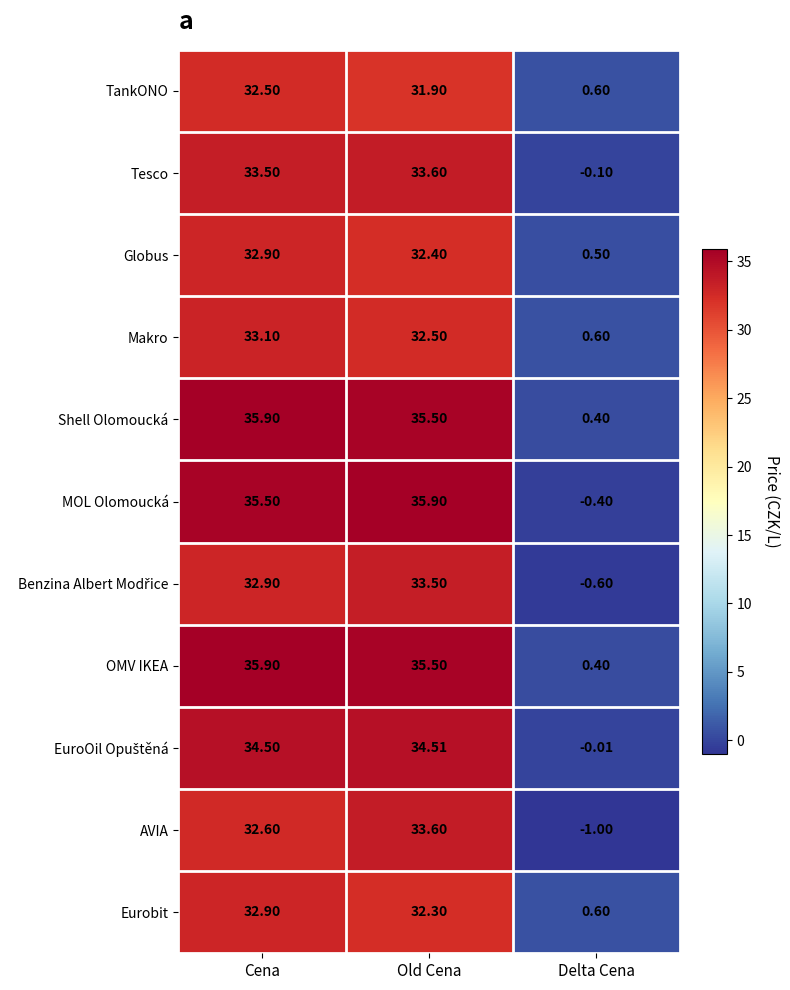

How many distinct data groups are displayed?

11